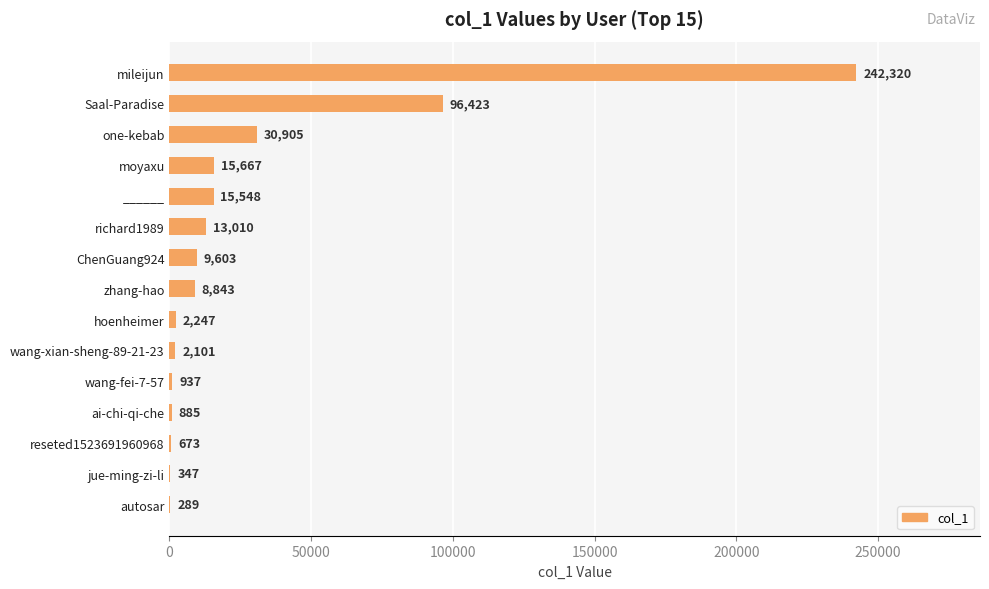

What is the change in value from richard1989 to wang-fei-7-57?

-12073